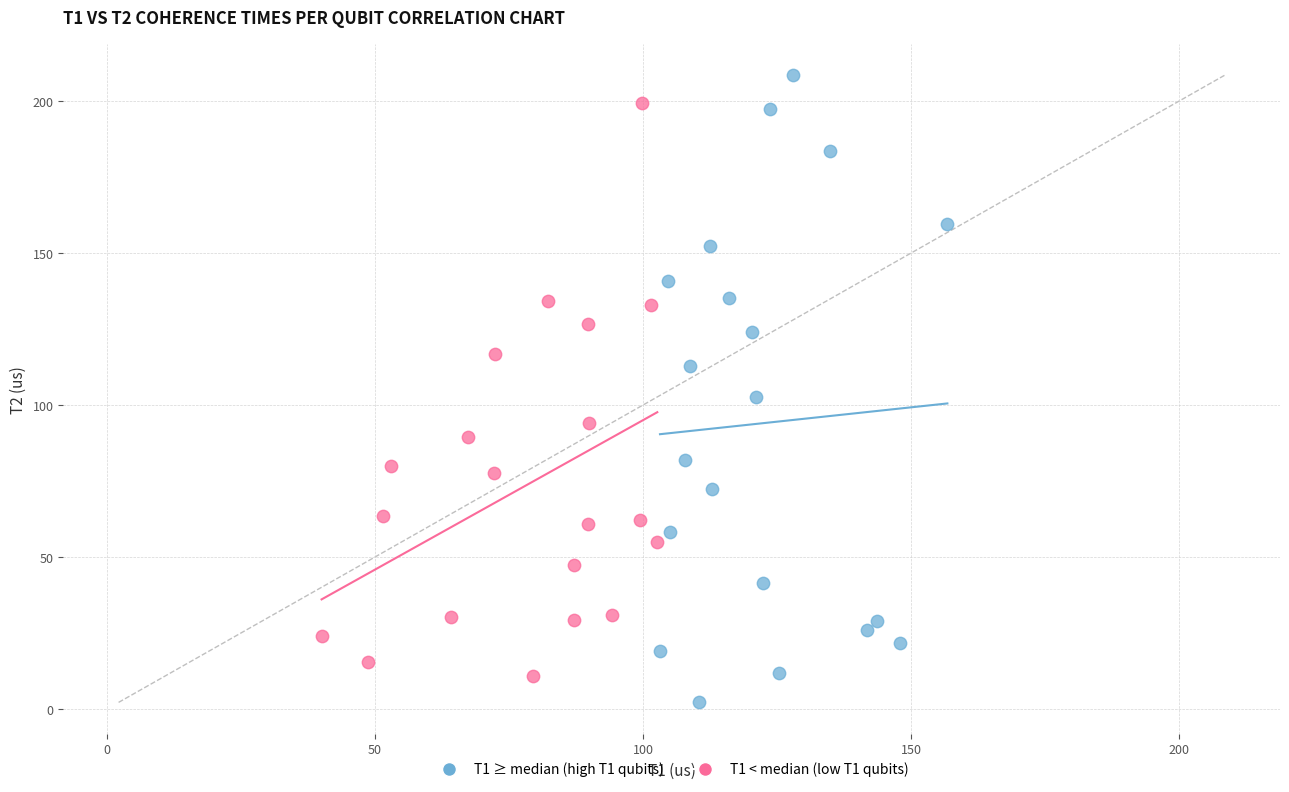

Which series has the widest spread of Y values?

T1 ≥ median (high T1 qubits)